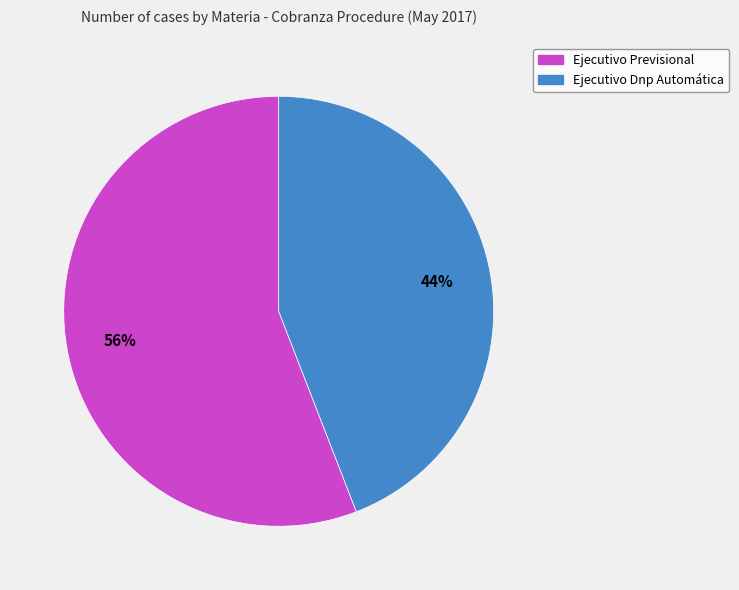

Which has a higher value, Ejecutivo Previsional or Ejecutivo Dnp Automática?

Ejecutivo Previsional